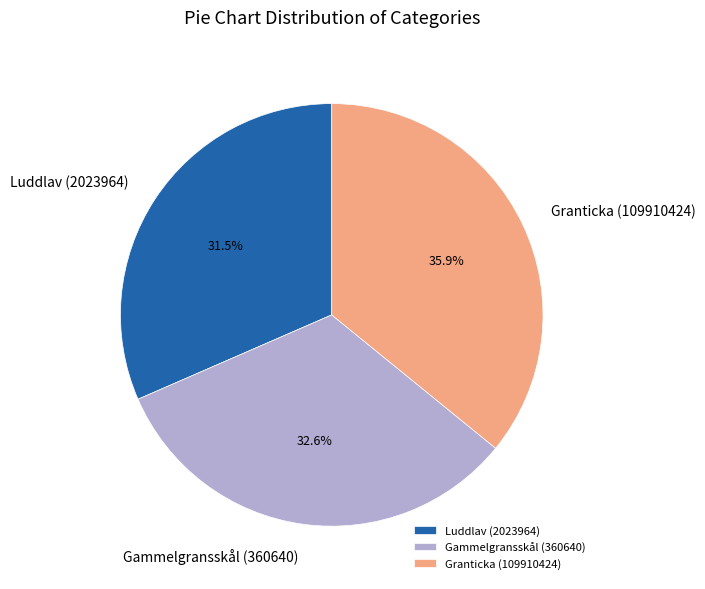

To the nearest percent, what is the difference between the Luddlav (2023964) and Granticka (109910424) slice percentages?

4%